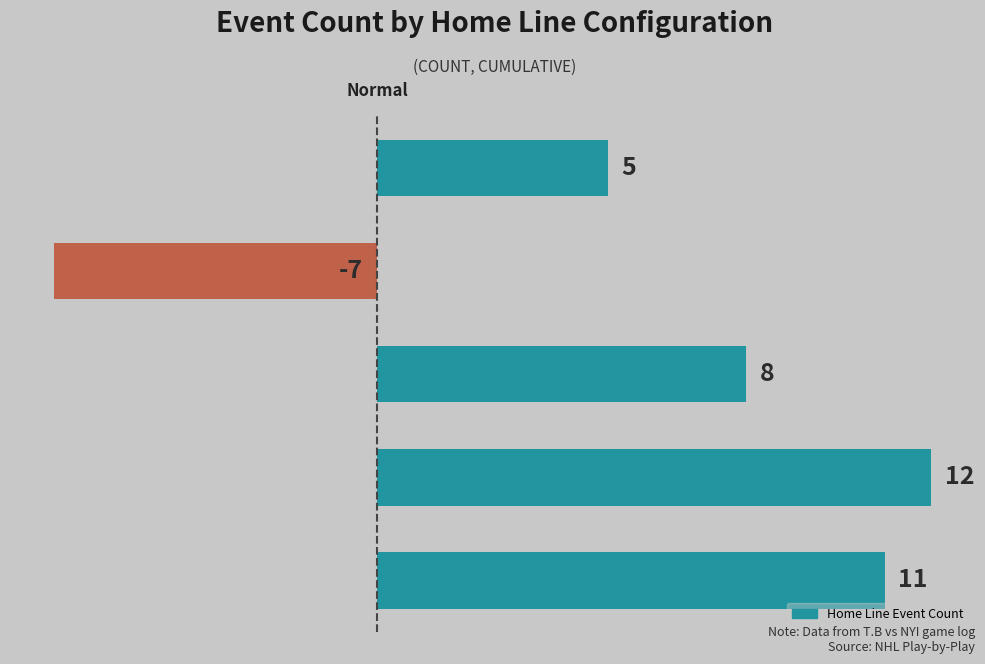

What is the smallest value displayed?

-7